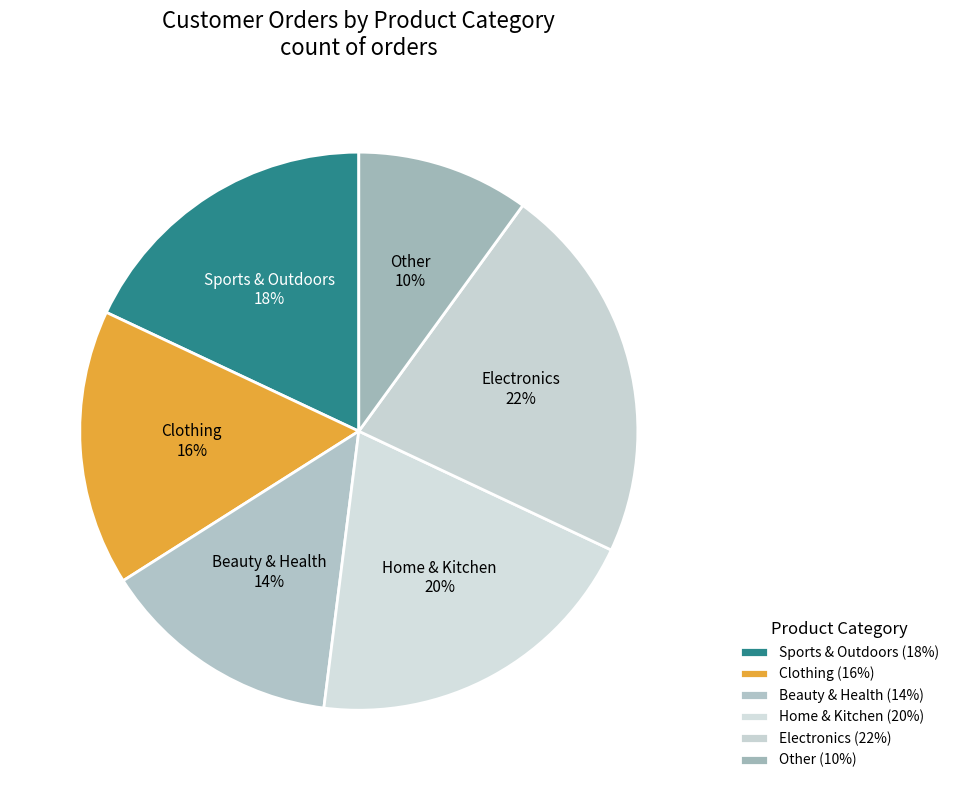

How many segments does this pie chart have?

6